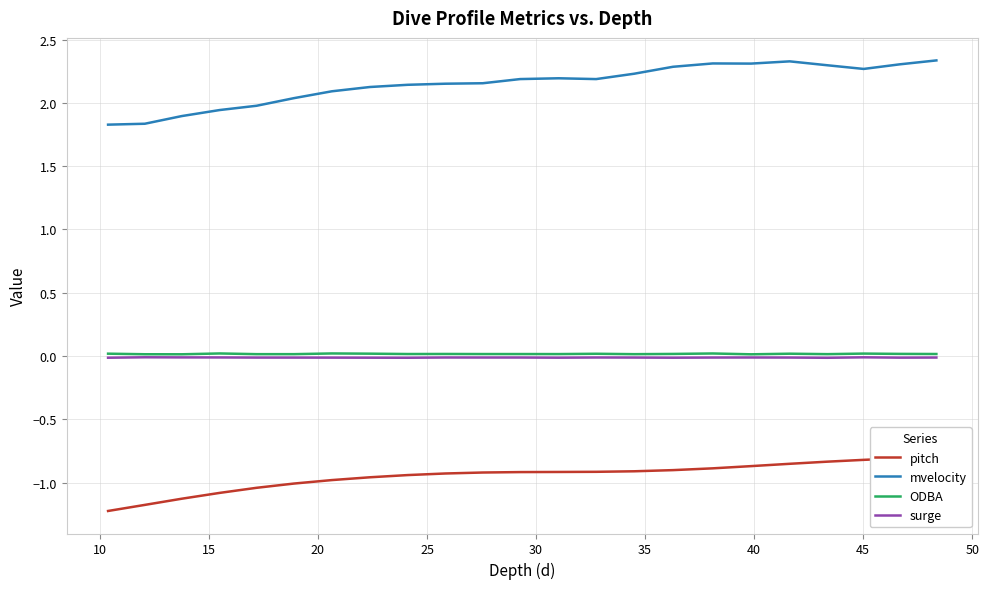

True or false: mvelocity and ODBA cross at least once.

False